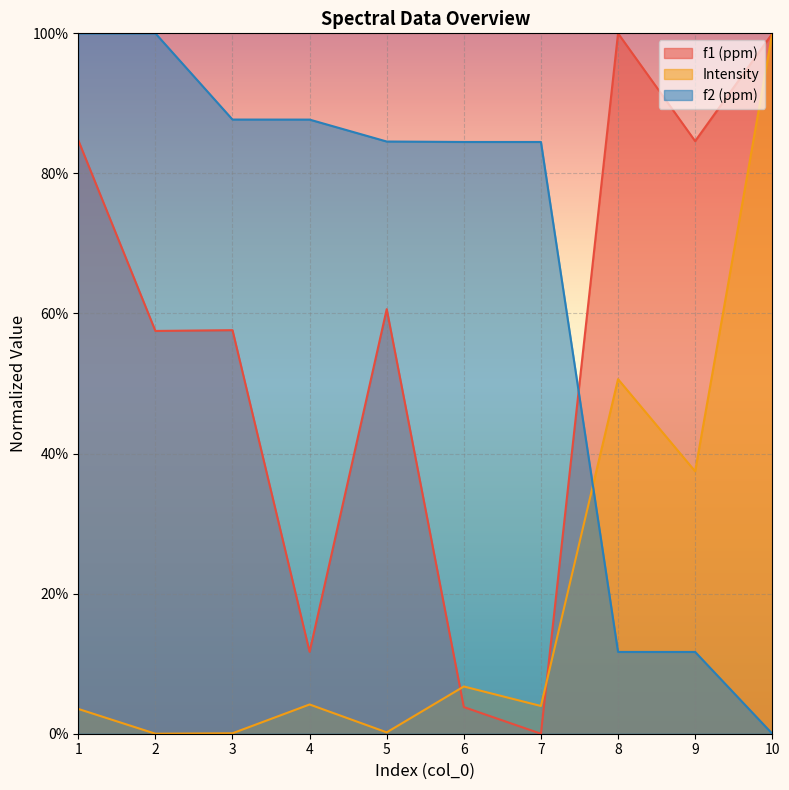

How many values in the f2 (ppm) series are below 84?

3